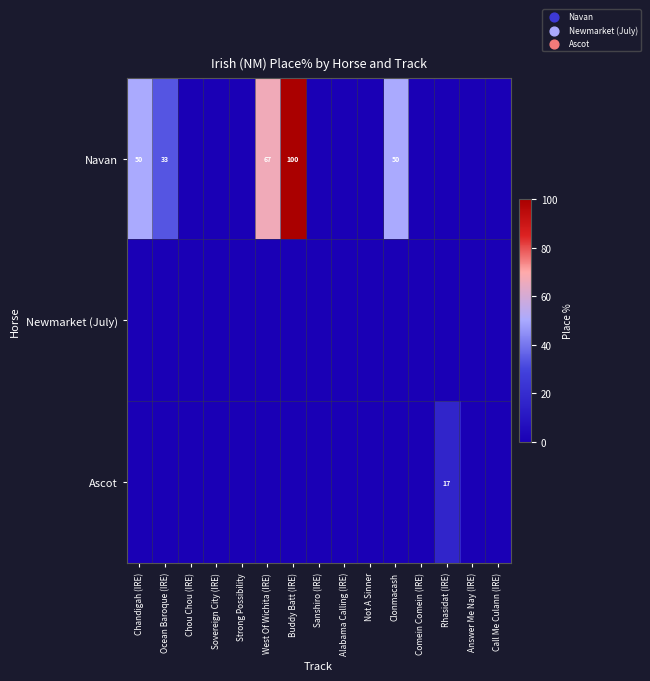

At how many categories does at least one series exceed 13?

6